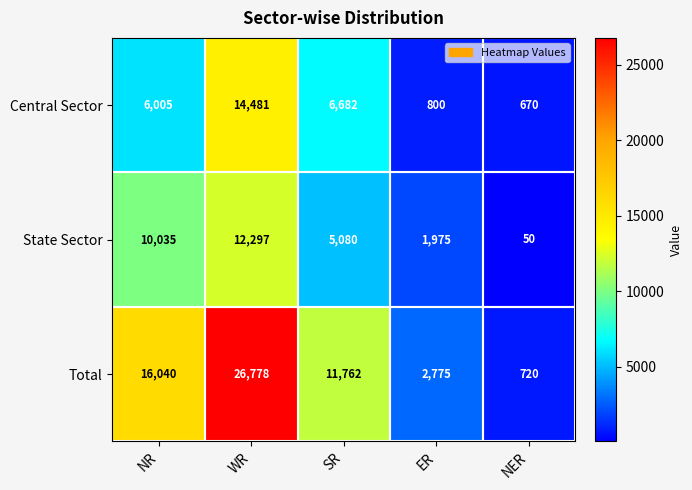

Which label corresponds to the largest value in the chart?

WR